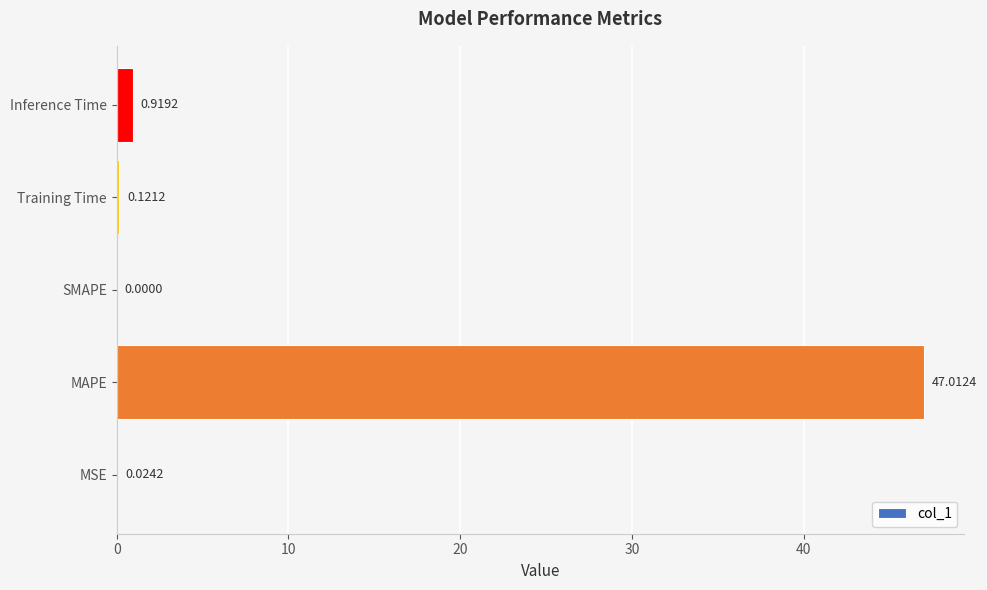

What is the change in value from MAPE to SMAPE?

-47.0